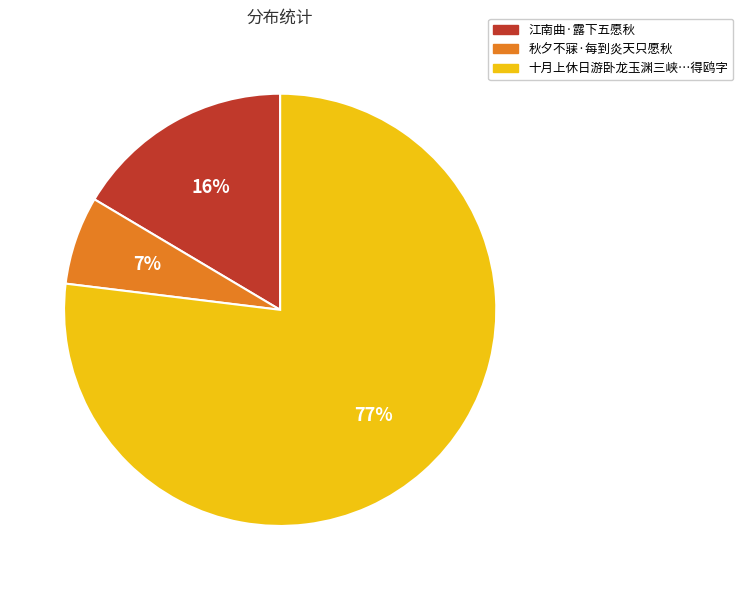

To the nearest percent, what is the average slice percentage?

33%